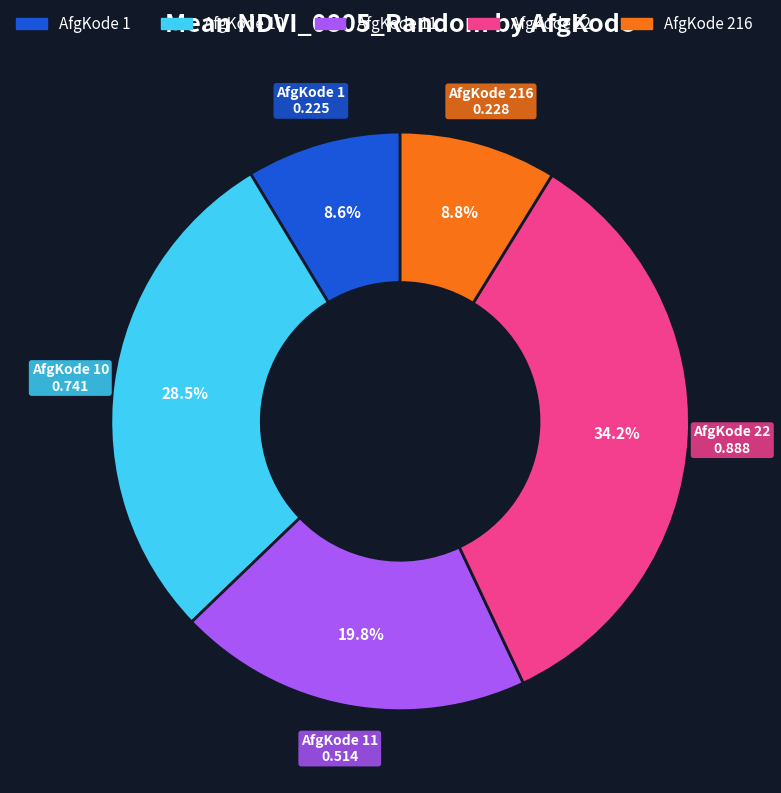

Combined, what portion of the pie is AfgKode 22 and AfgKode 216?

43.0%